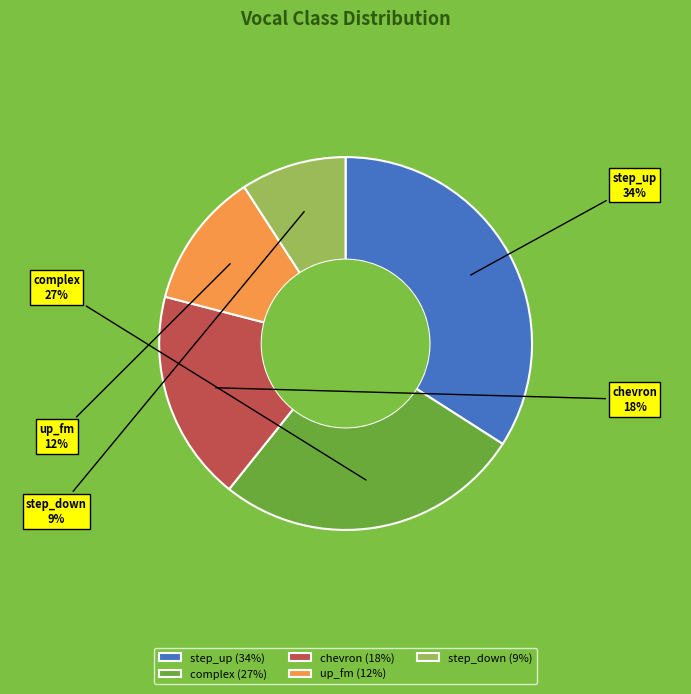

Is it true that step_down is 9% of the pie?

True